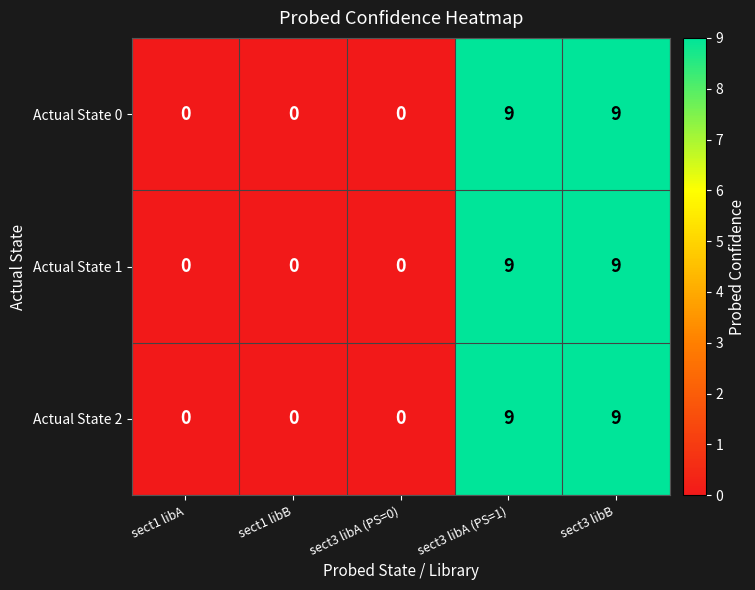

The Actual State 0 series shows 5 at sect1 libB. True or false?

False